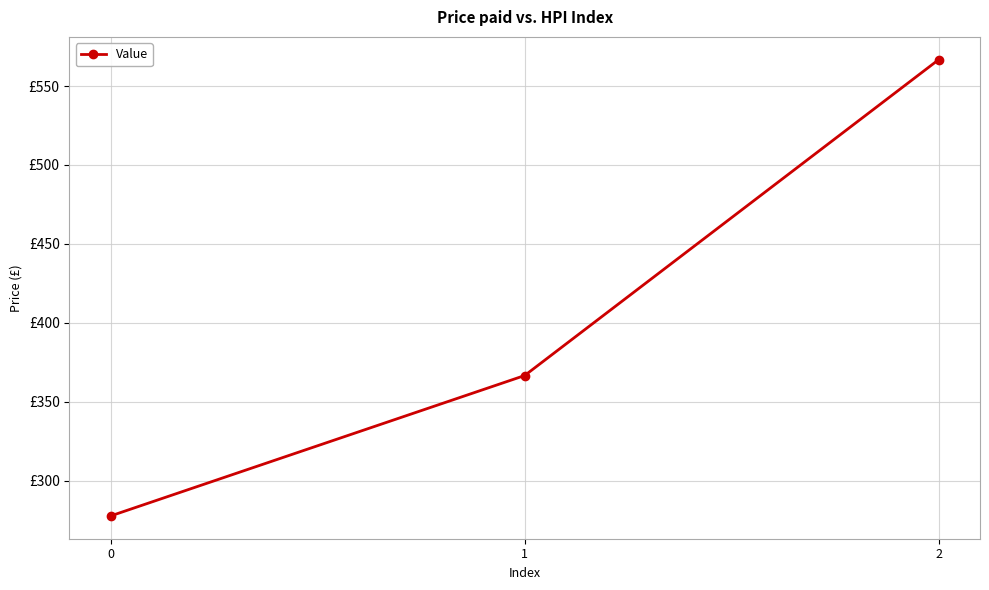

List the labels in order of value, smallest first.

0, 1, 2